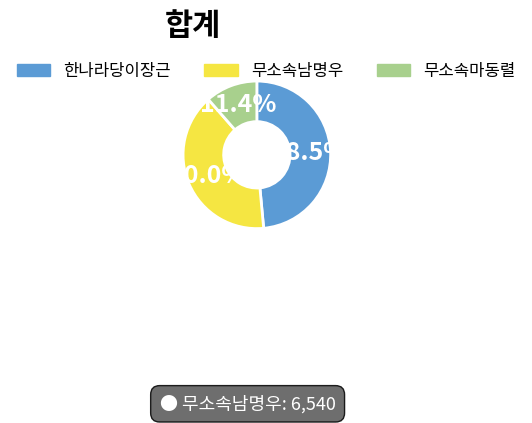

Does 무소속남명우 represent more than half of the total?

No